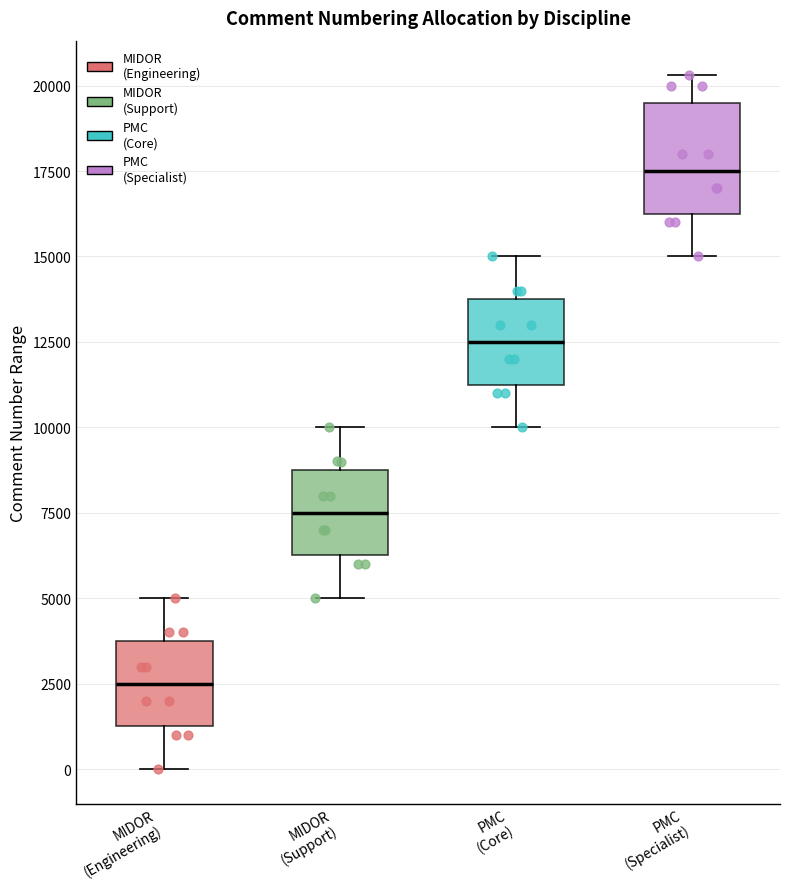

Reading left to right, read every box against the y-axis: the position of its median line, the range the box covers, and the ends of its whiskers. The values are not printed on the chart, so give them approximately, as read against the axis.

MIDOR (Engineering): median 2500, box 1500 to 4000, whiskers 0 to 5000
MIDOR (Support): median 7500, box 6500 to 9000, whiskers 5000 to 10000
PMC (Core): median 12500, box 11500 to 14000, whiskers 10000 to 15000
PMC (Specialist): median 17500, box 16500 to 19500, whiskers 15000 to 20500